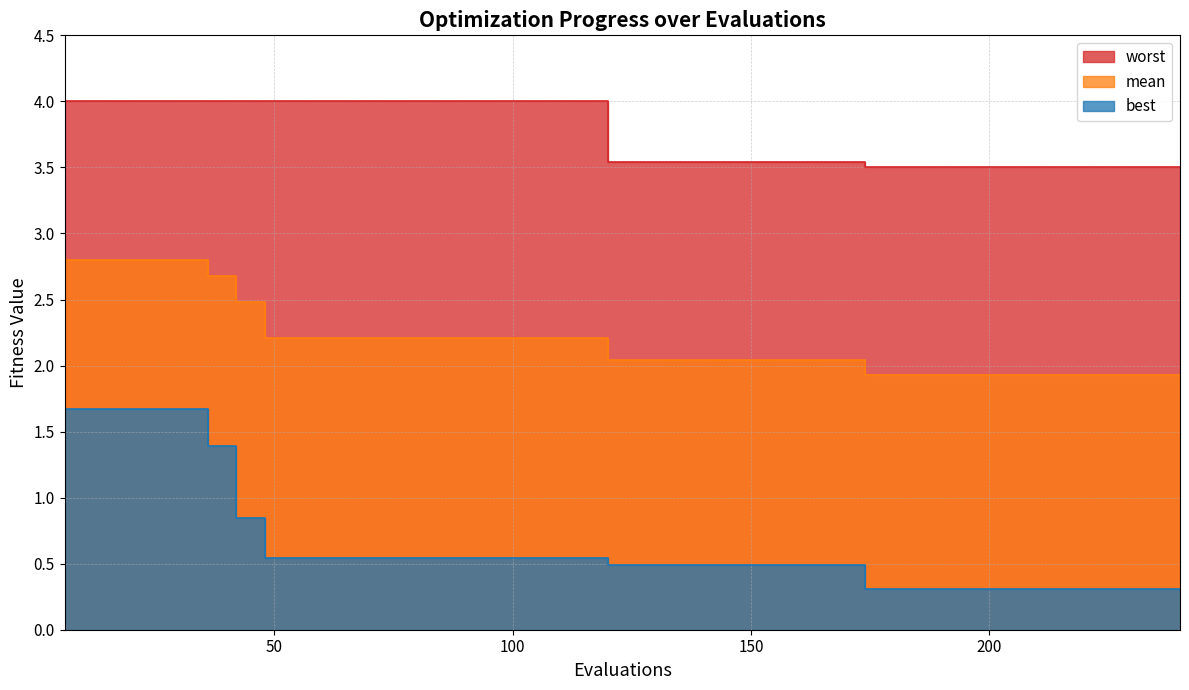

What is the difference between the maximum and second lowest values in the worst series?

0.5